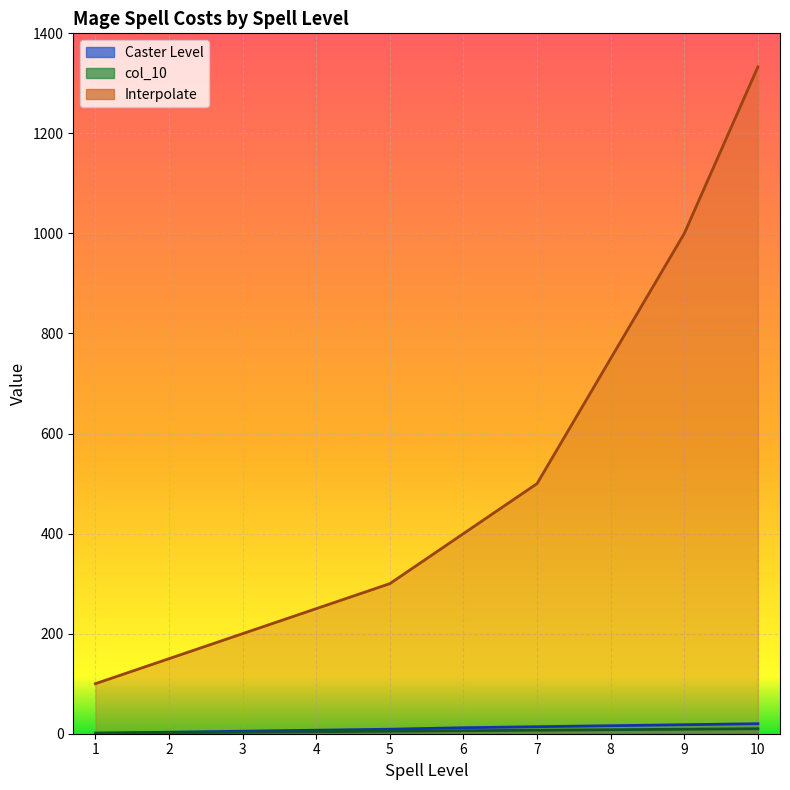

At which label is col_10 closest to 5?

5